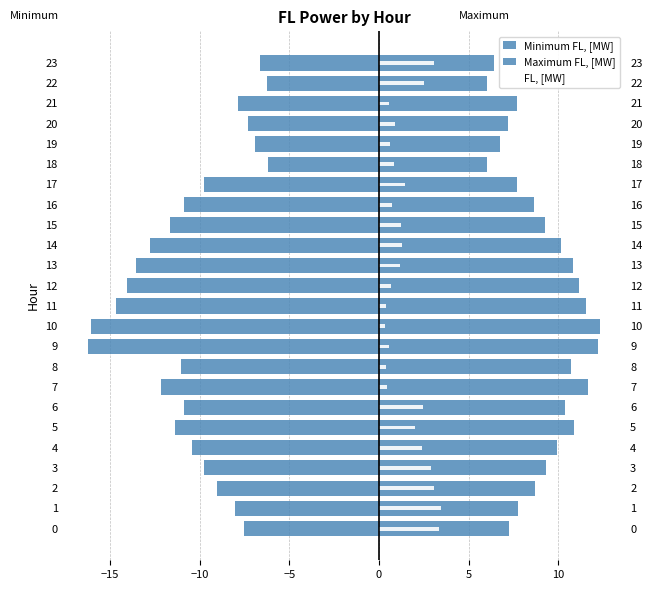

What is the highest value of the Minimum FL, [MW] series?

-6.2